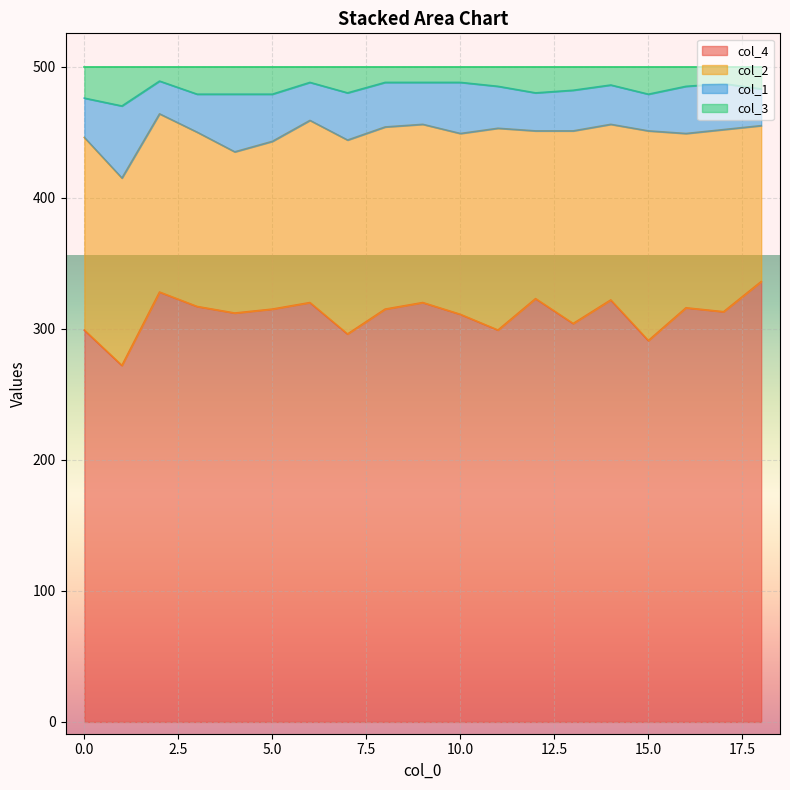

What is the highest value of the col_4 series?

336